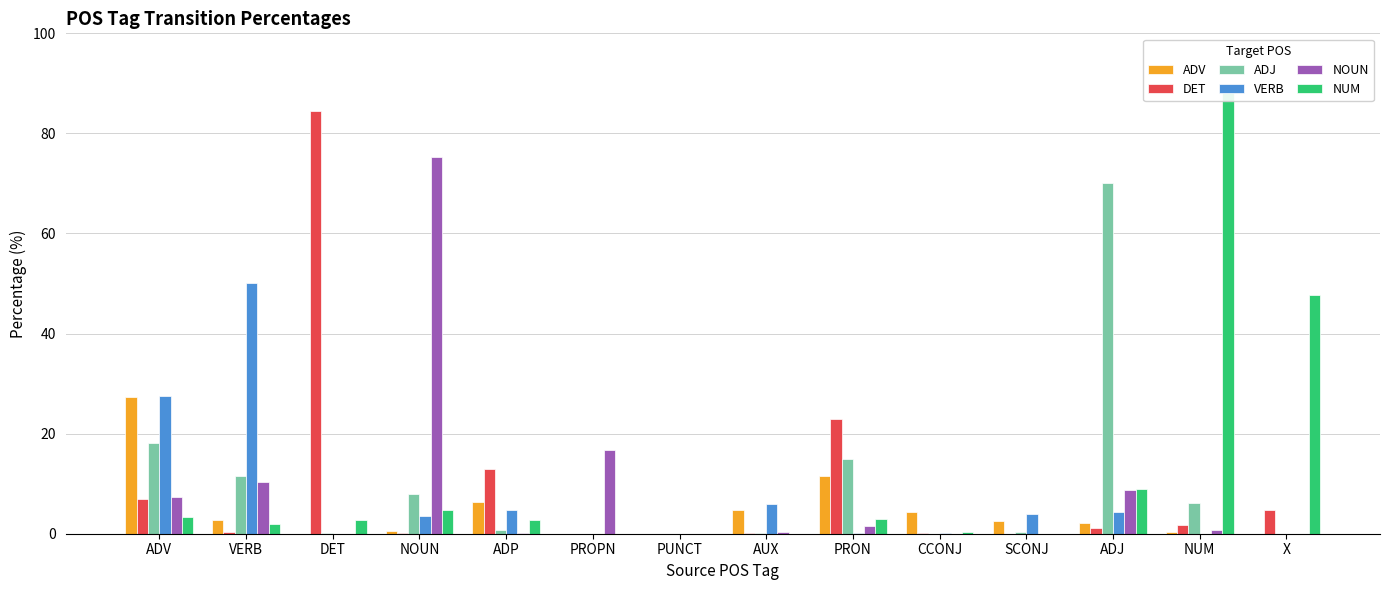

List the labels in order of ADV value, smallest first.

PROPN, PUNCT, X, DET, NUM, NOUN, ADJ, SCONJ, VERB, CCONJ, AUX, ADP, PRON, ADV